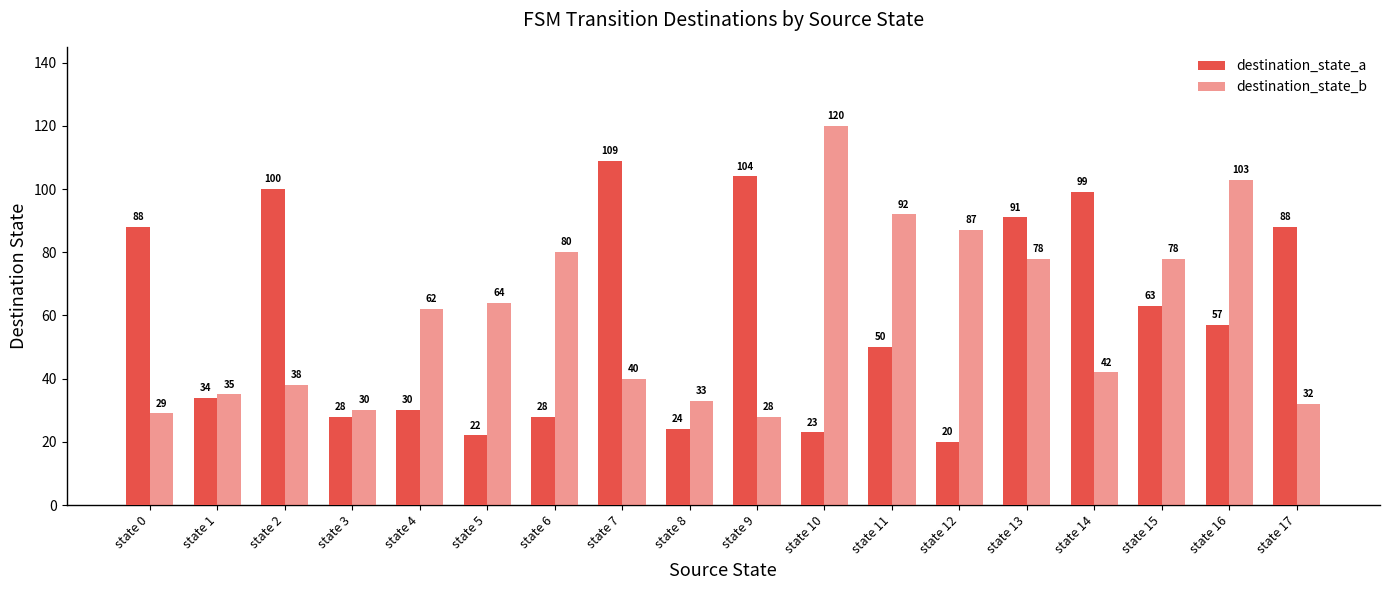

At which category does the chart reach its minimum across all series?

state 12